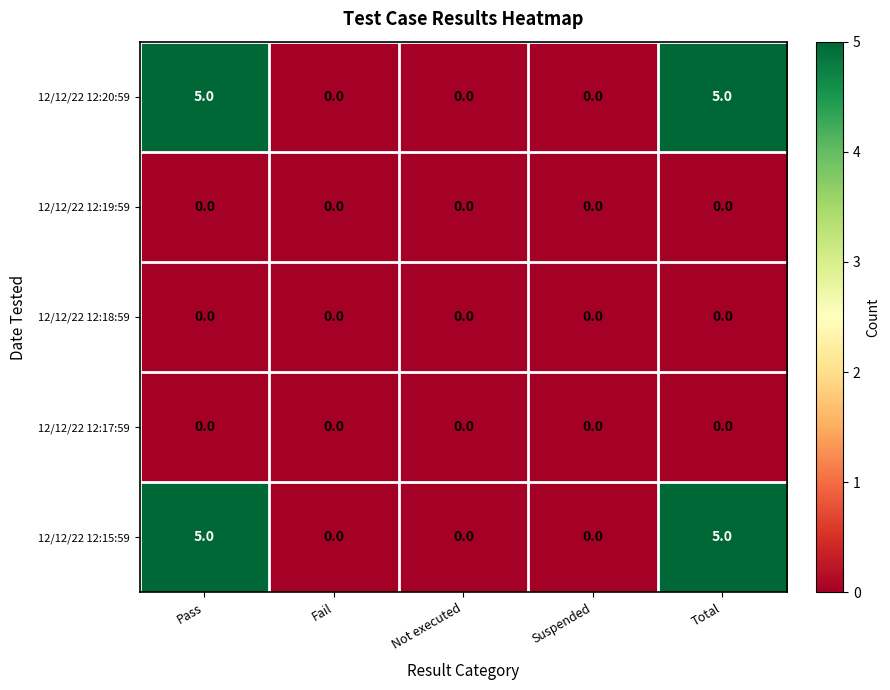

Reading right to left, transcribe all the data shown in this chart.

12/12/22 12:20:59: 5	0	0	0	5
12/12/22 12:19:59: 0	0	0	0	0
12/12/22 12:18:59: 0	0	0	0	0
12/12/22 12:17:59: 0	0	0	0	0
12/12/22 12:15:59: 5	0	0	0	5